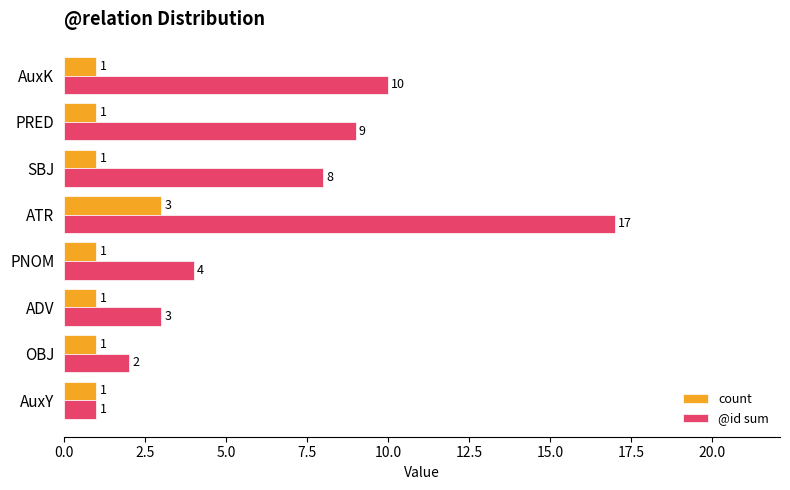

What is the highest value of the count series?

3